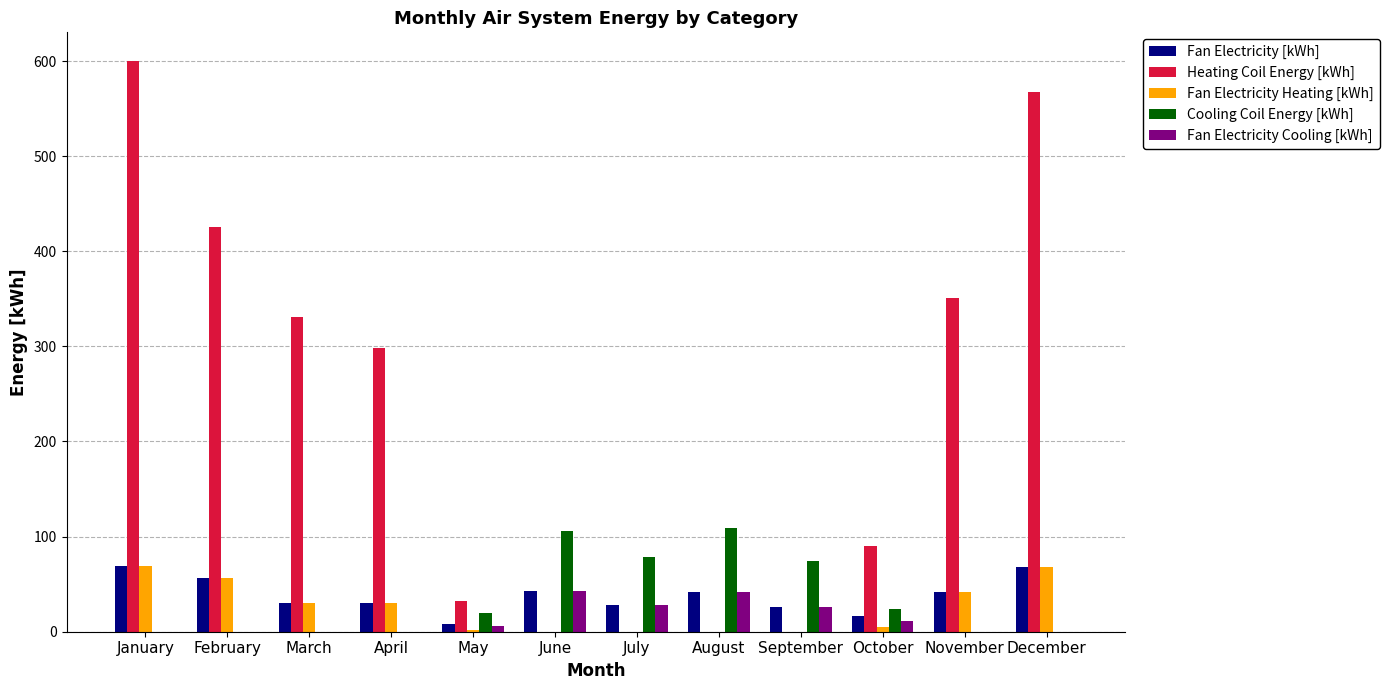

At which label does Heating Coil Energy [kWh] reach its peak?

January